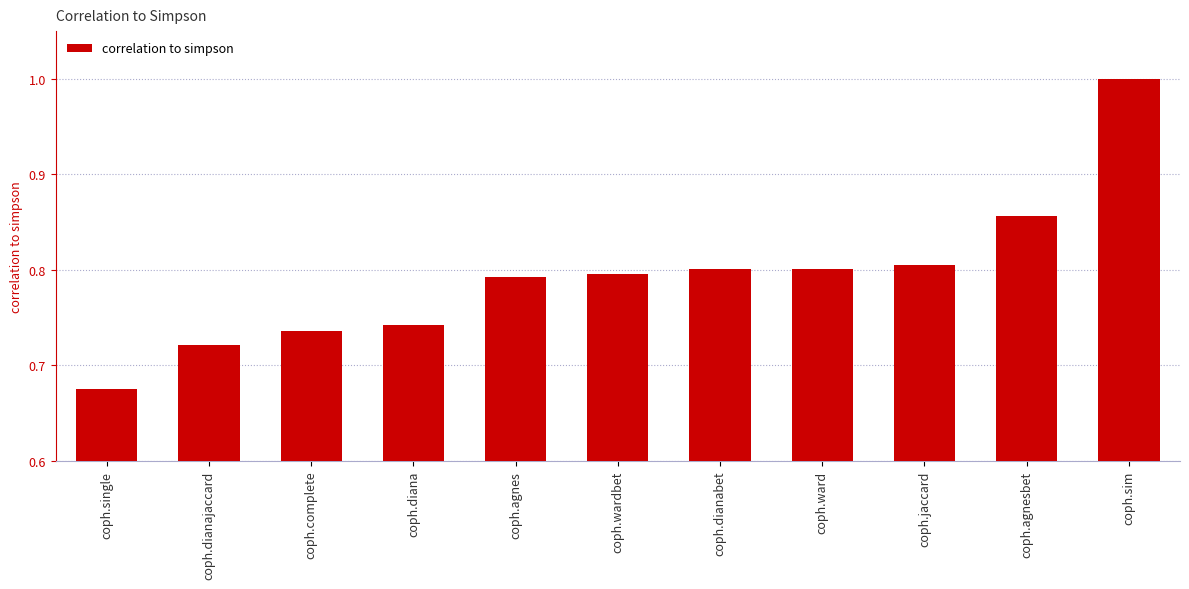

At which category does the chart reach its peak across all series?

coph.sim